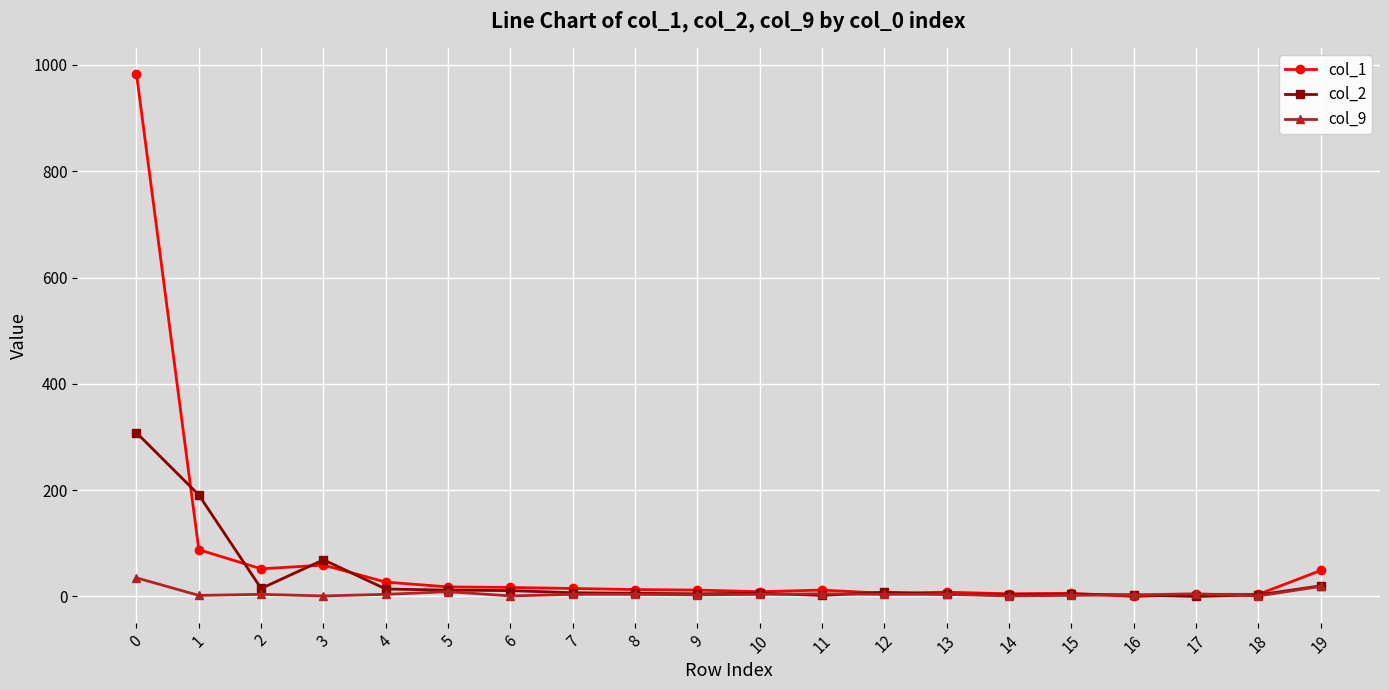

True or false: col_2 has more than 0 points higher than both neighbors.

True